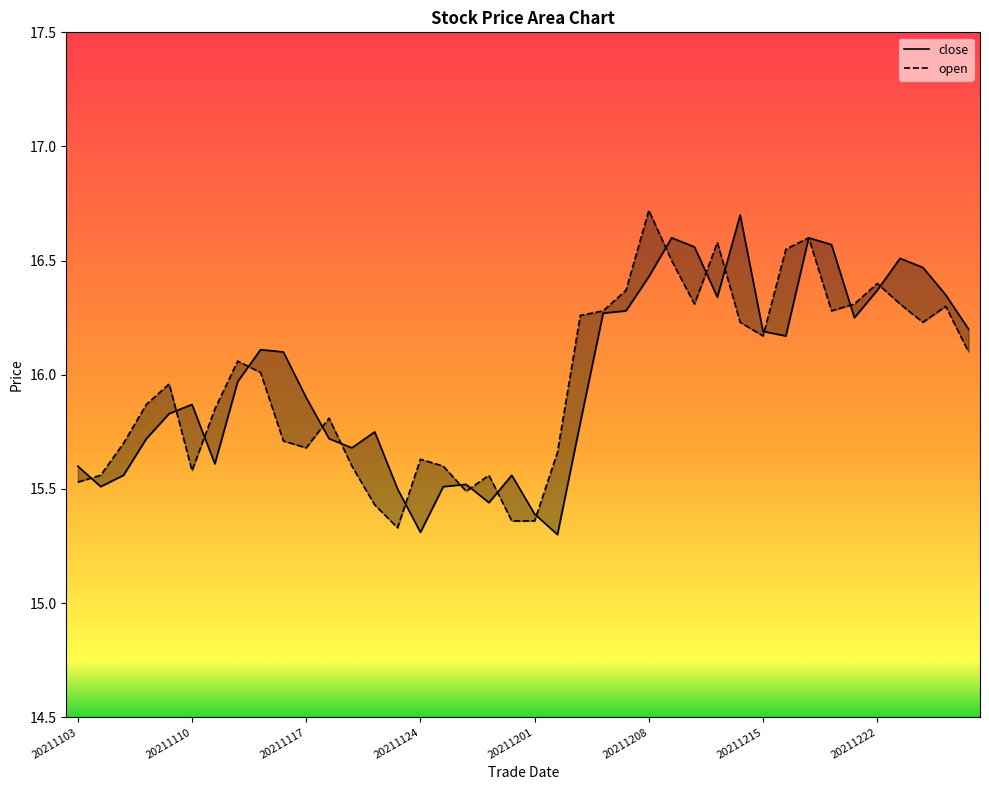

Reading left to right, transcribe all the data shown in this chart.

close: 15.6	15.5	15.6	15.7	15.8	15.9	15.6	16.0	16.1	16.1	15.9	15.7	15.7	15.8	15.5	15.3	15.5	15.5	15.4	15.6	15.4	15.3	15.8	16.3	16.3	16.4	16.6	16.6	16.3	16.7	16.2	16.2	16.6	16.6	16.2	16.4	16.5	16.5	16.4	16.2
open: 15.5	15.6	15.7	15.9	16.0	15.6	15.8	16.1	16.0	15.7	15.7	15.8	15.6	15.4	15.3	15.6	15.6	15.5	15.6	15.4	15.4	15.7	16.3	16.3	16.4	16.7	16.5	16.3	16.6	16.2	16.2	16.6	16.6	16.3	16.3	16.4	16.3	16.2	16.3	16.1